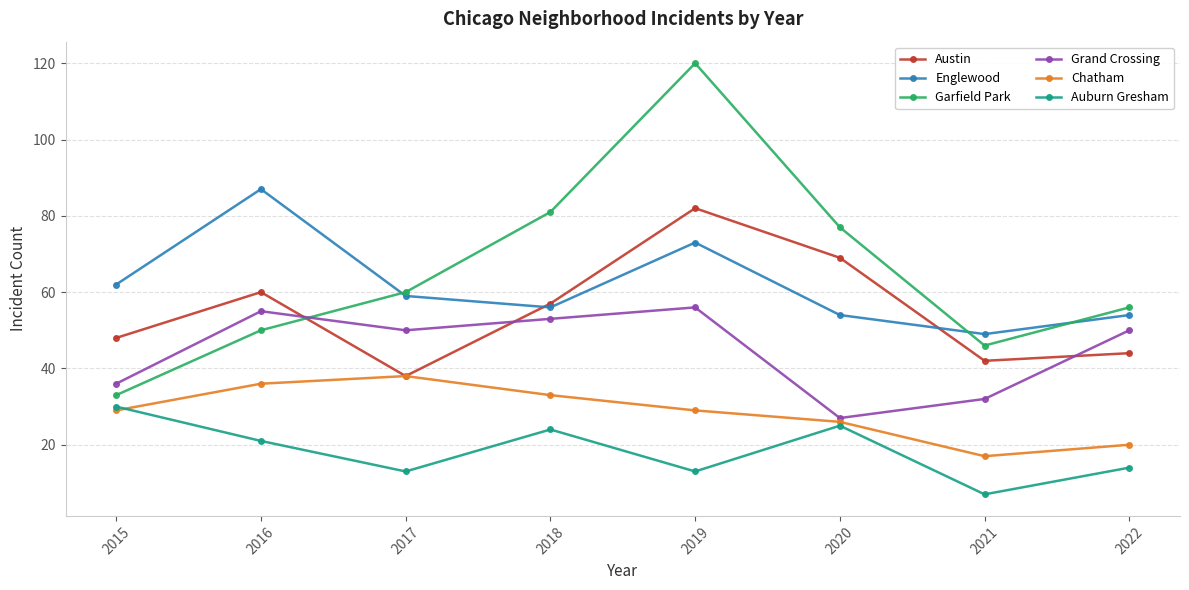

Read the Garfield Park value at 2019.

120